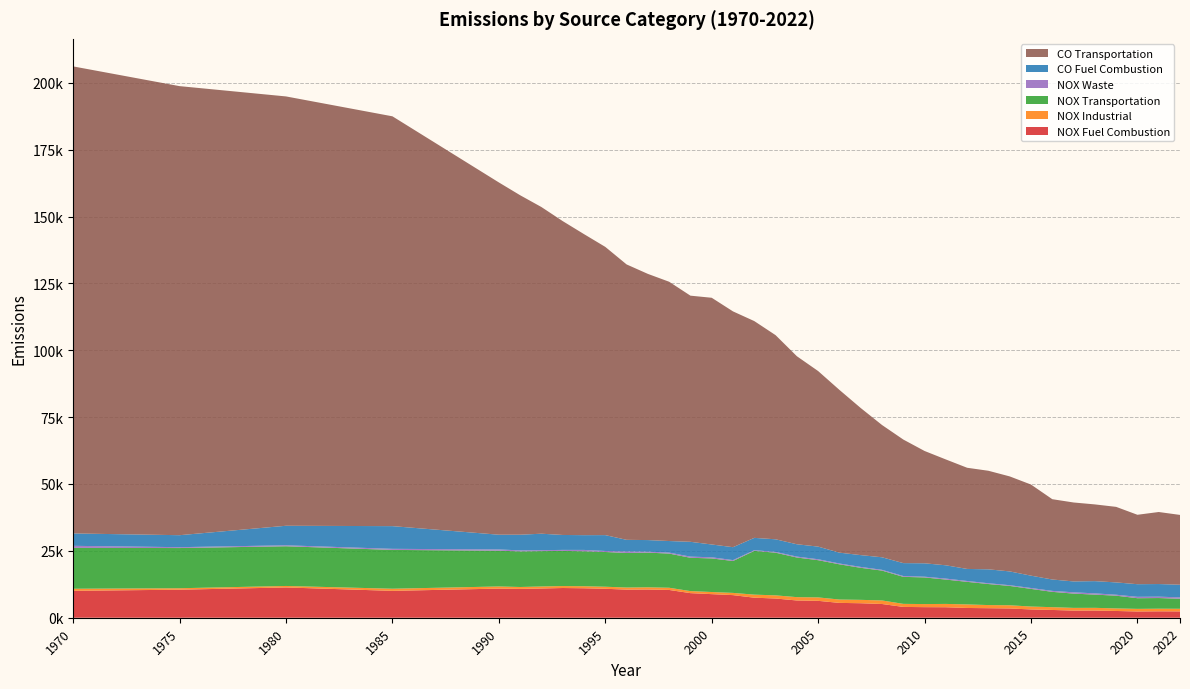

Reading left to right, what are all the values shown in this chart?

NOX Fuel Combustion: 10061.0	10486.0	11320.0	10048.0	10894.0	10779.0	10928.0	11110.0	11015.0	10826.0	10512.6	10554.1	10382.9	9198.0	8818.9	8453.6	7492.9	7187.1	6450.7	6316.0	5549.1	5419.4	5135.6	4045.0	3955.3	3921.9	3648.9	3563.6	3465.4	3097.3	2906.7	2675.4	2691.1	2528.1	2333.4	2395.6	2369.8
NOX Industrial: 775.0	539.0	555.0	800.0	796.0	714.0	753.0	731.0	757.0	765.0	780.1	819.3	827.9	759.5	794.4	830.1	1141.9	1177.0	1247.2	1280.9	1251.4	1268.5	1325.9	1137.8	1152.7	1240.5	1329.3	1172.9	1196.6	1086.9	1040.5	1007.0	1006.2	955.5	980.8	981.6	980.2
NOX Transportation: 15276.0	15029.0	14846.0	14508.0	13373.0	13298.0	13221.0	13143.0	13066.0	12989.0	12912.0	12969.9	12775.6	12455.8	12560.5	11930.2	16364.7	15956.0	14818.6	13919.6	13174.0	11976.5	11164.8	10104.2	9960.0	9102.6	8438.6	7863.7	7232.4	6596.1	5730.6	5343.8	4944.4	4763.6	3988.5	3986.1	3755.1
NOX Waste: 770.0	324.0	359.0	401.0	464.0	389.0	359.0	372.0	512.0	375.0	582.8	361.7	361.4	431.4	424.6	334.6	254.4	290.5	340.8	348.9	298.7	331.4	283.9	309.7	272.3	368.5	323.4	286.2	265.5	333.7	358.8	478.3	467.5	354.5	513.0	513.0	513.0
CO Fuel Combustion: 4632.0	4480.0	7302.0	8486.0	5511.0	5856.0	6154.0	5587.0	5519.0	5934.0	4336.4	4327.3	4328.9	5537.9	4784.0	4825.5	4603.6	4714.4	4612.4	4723.0	4054.8	4415.4	4688.9	4823.6	5007.2	4970.7	4503.4	5208.9	5155.9	4614.8	4254.8	4065.8	4573.3	4603.1	4720.3	4720.3	4720.3
CO Transportation: 174602.0	167884.0	160512.0	153216.0	131702.0	126914.0	122124.0	117335.0	112545.0	107755.0	102964.5	99517.0	96933.4	92024.4	92239.4	88152.7	81044.8	76322.9	70298.2	65631.8	60848.2	54994.1	49454.2	46198.8	41993.9	39568.7	37823.7	36846.5	35520.5	34062.2	30025.7	29515.2	28686.4	28242.5	25954.8	26929.3	26101.8